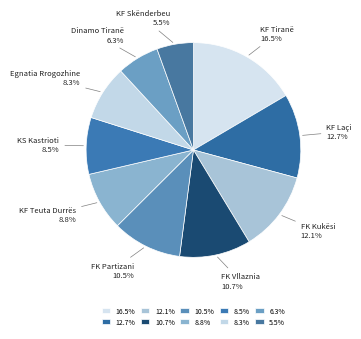

What is the ratio of the value at KF Teuta Durrës to the value at KF Laçi?

0.7